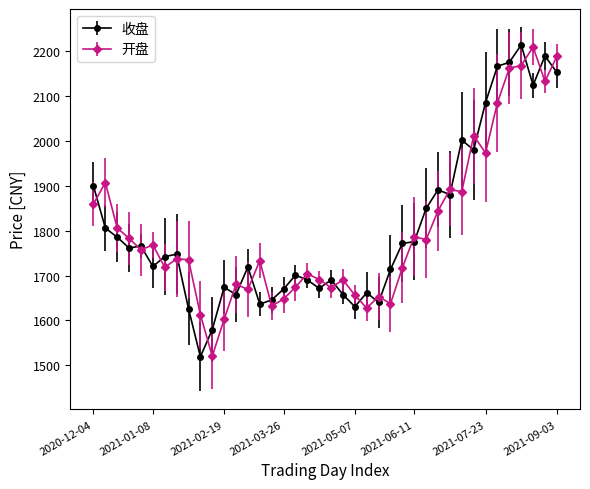

At how many categories does at least one series exceed 2034?

7